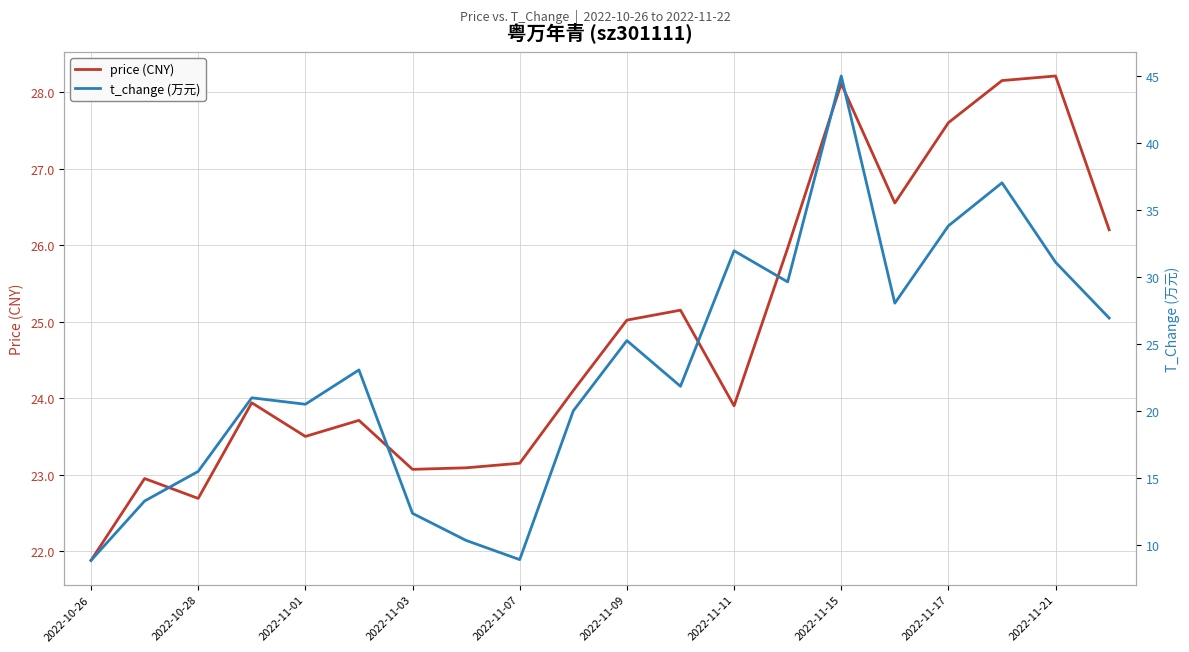

What is the difference between the second highest and second lowest values in the t_change (万元) series?

28.1